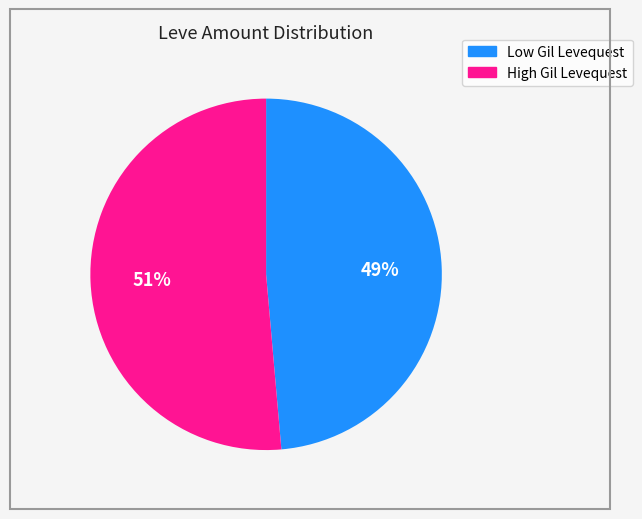

To the nearest percent, what is the average slice percentage?

50%